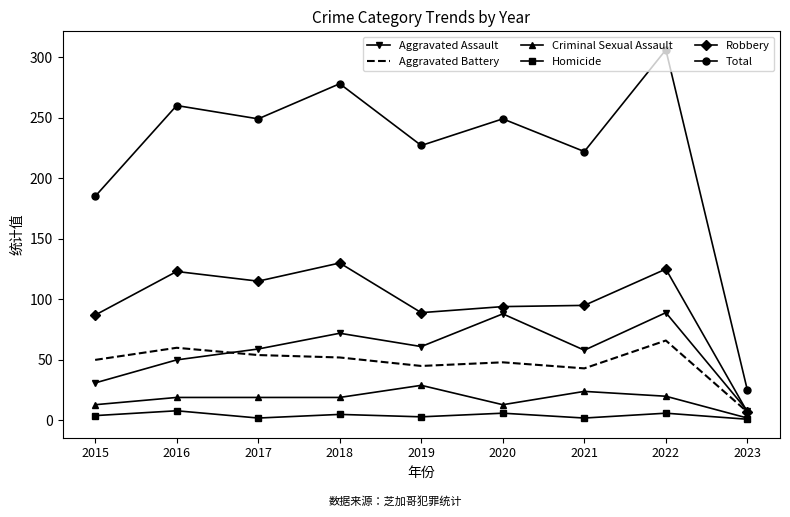

True or false: Total and Criminal Sexual Assault intersect in this chart.

False